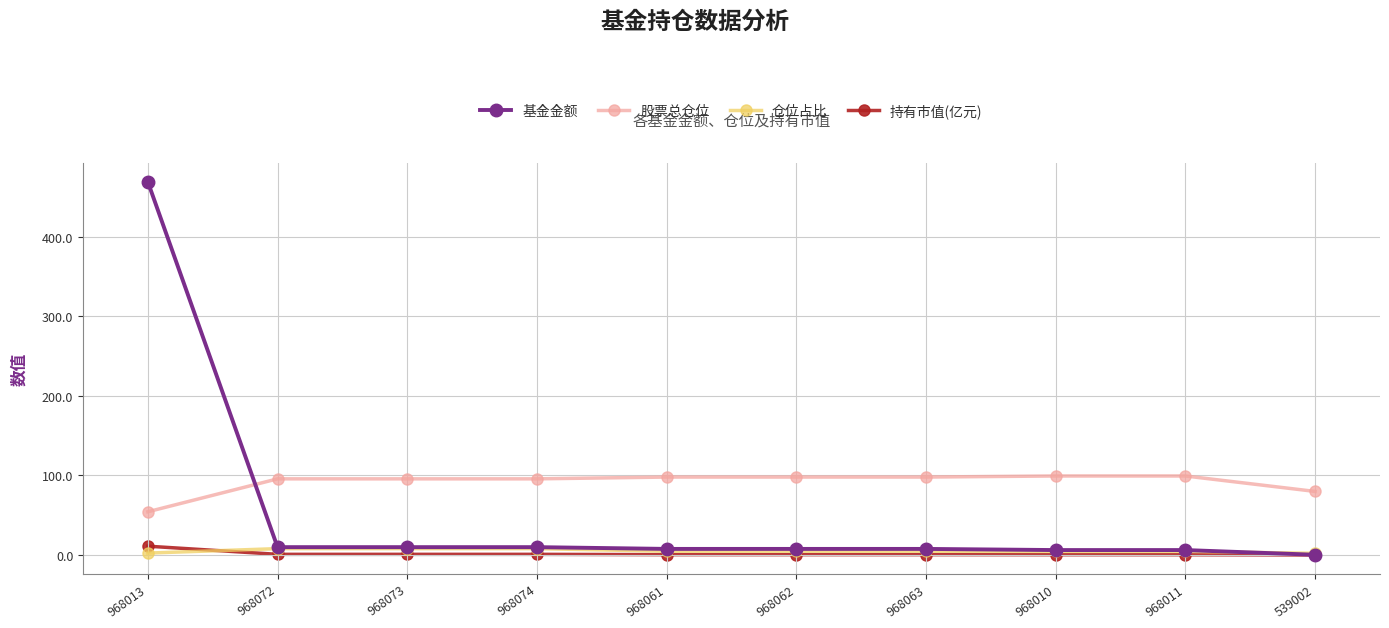

True or false: 股票总仓位 and 基金金额 intersect in this chart.

True